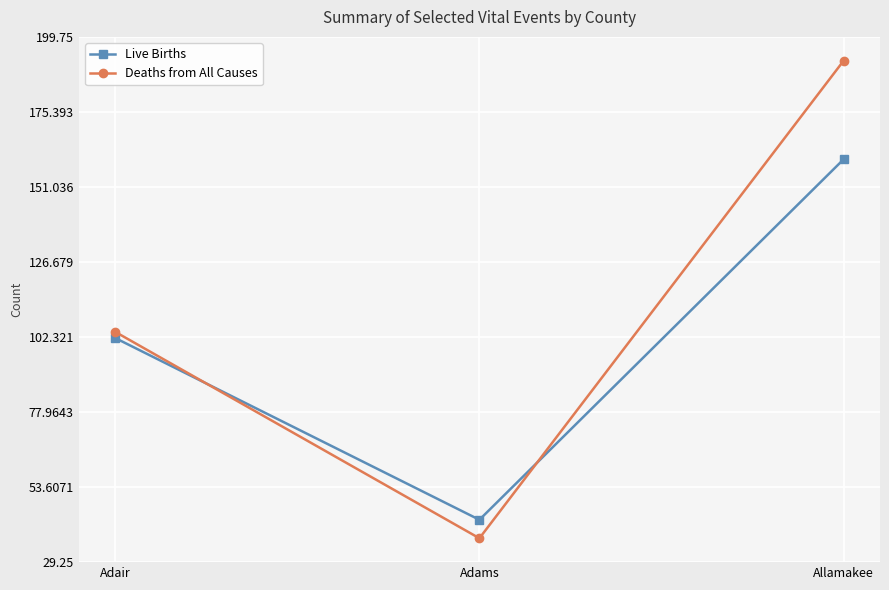

What is the sum of the Deaths from All Causes values at Allamakee and Adair?

296